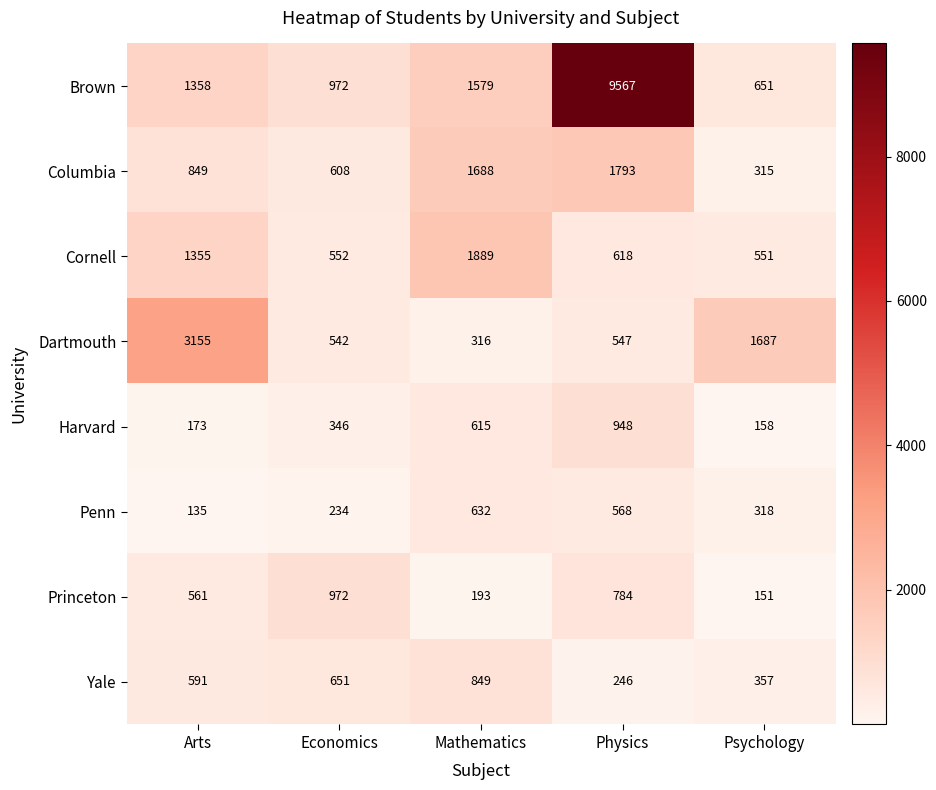

Between Arts and Physics, which series saw the biggest shift?

Brown